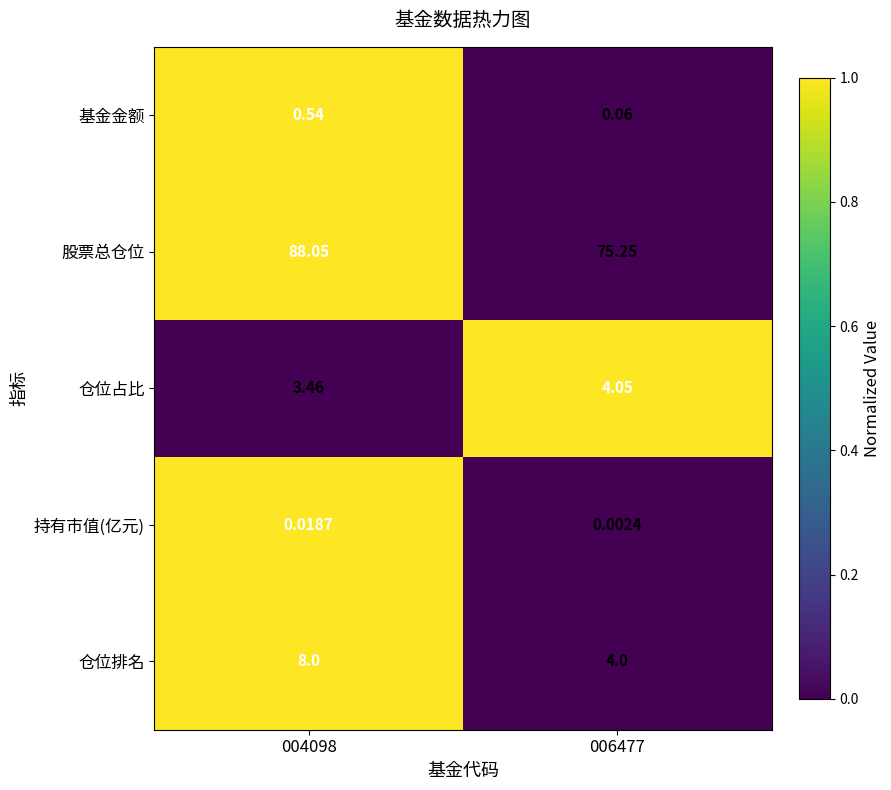

Is the value of 基金金额 at 006477 greater than the value of 仓位排名 at 004098?

No